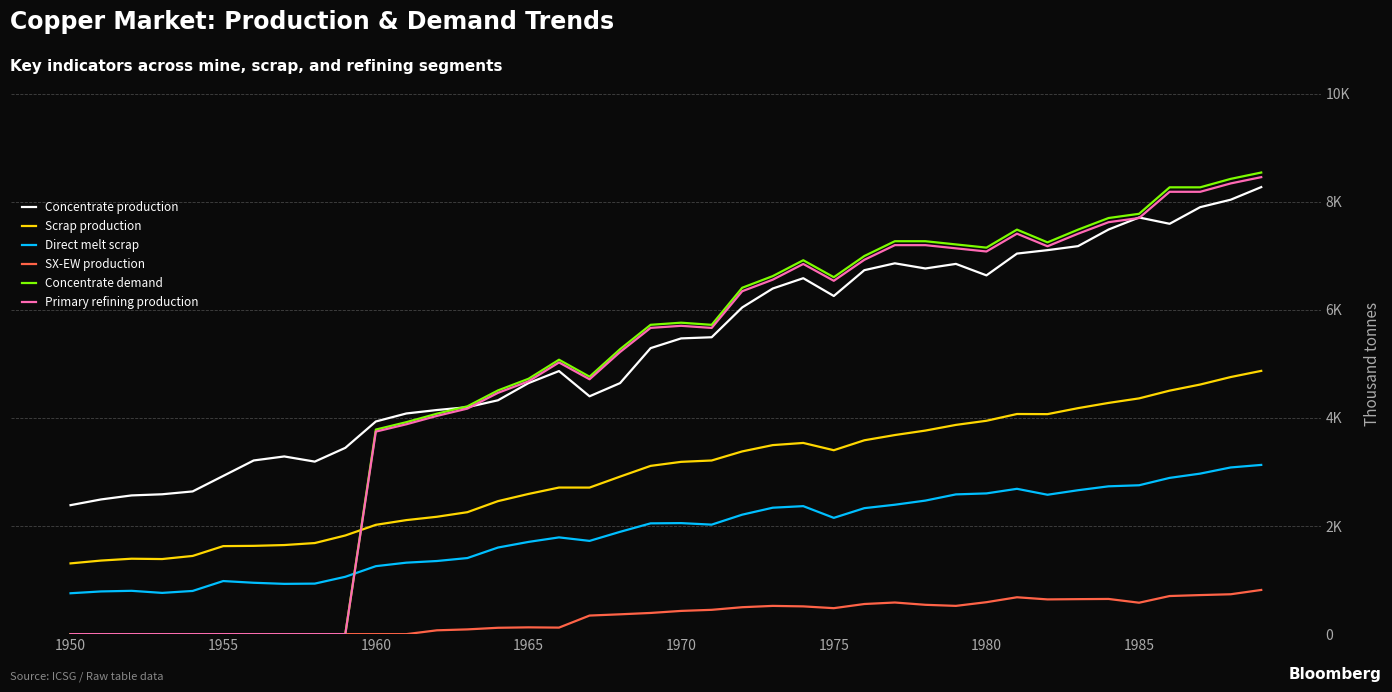

Is this an area chart (filled region under the line)?

No